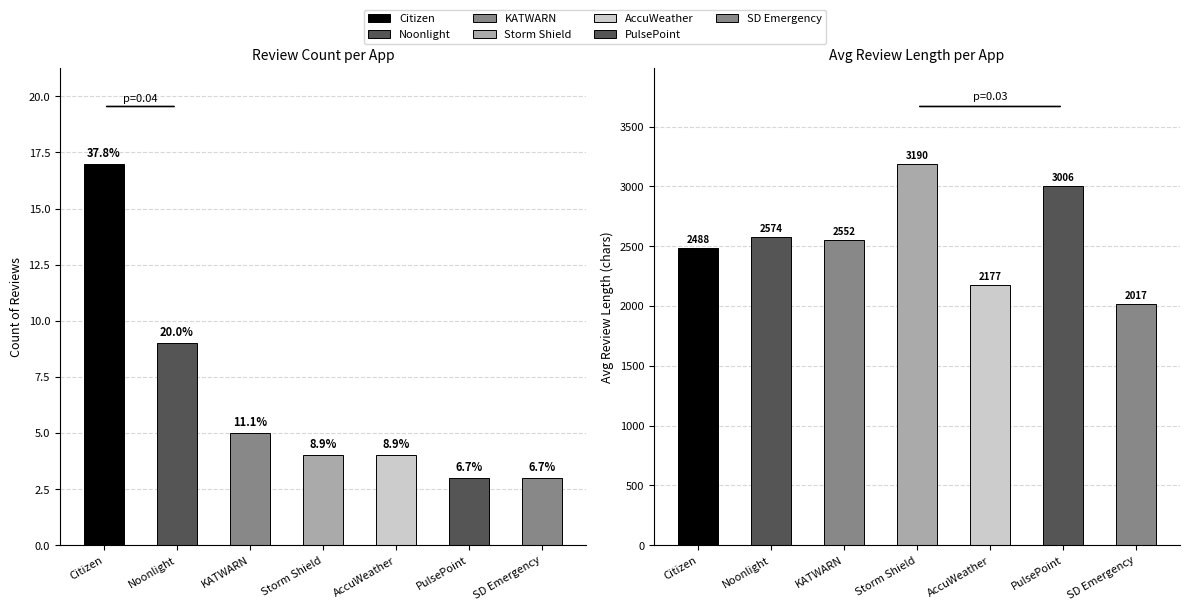

How many bars are there in each group?

2